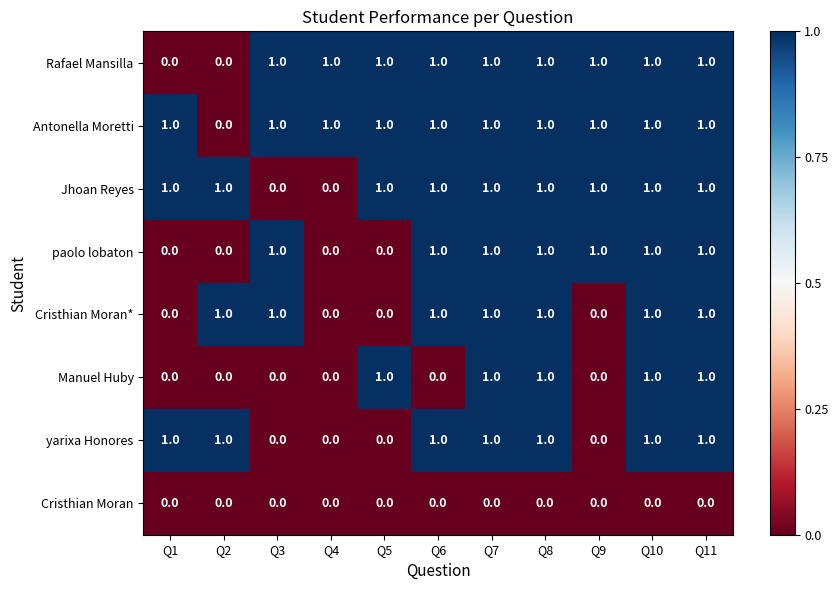

True or false: Rafael Mansilla has a value of 2 at Q6.

False